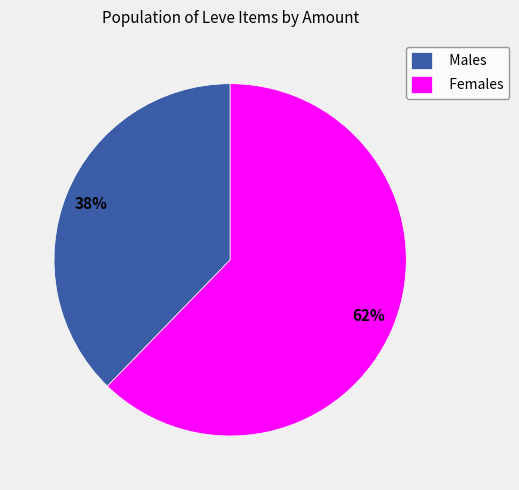

To the nearest percent, what percentage of the pie is Females?

62%